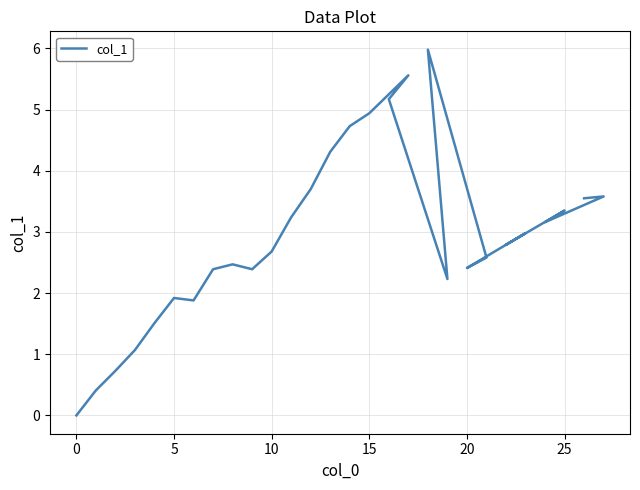

How many series are shown in this chart?

1